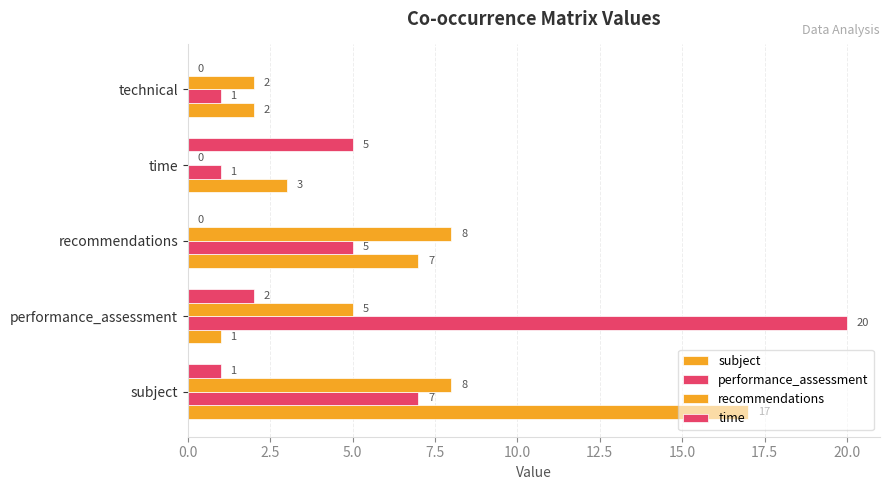

How many data points does each series have?

5